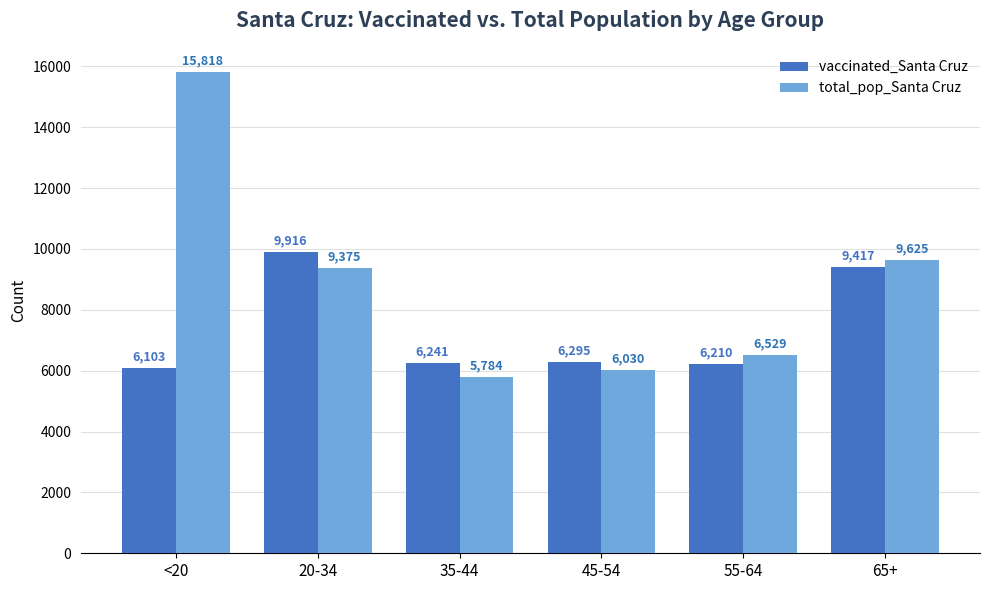

What is the difference between the total_pop_Santa Cruz values at 65+ and <20?

6193